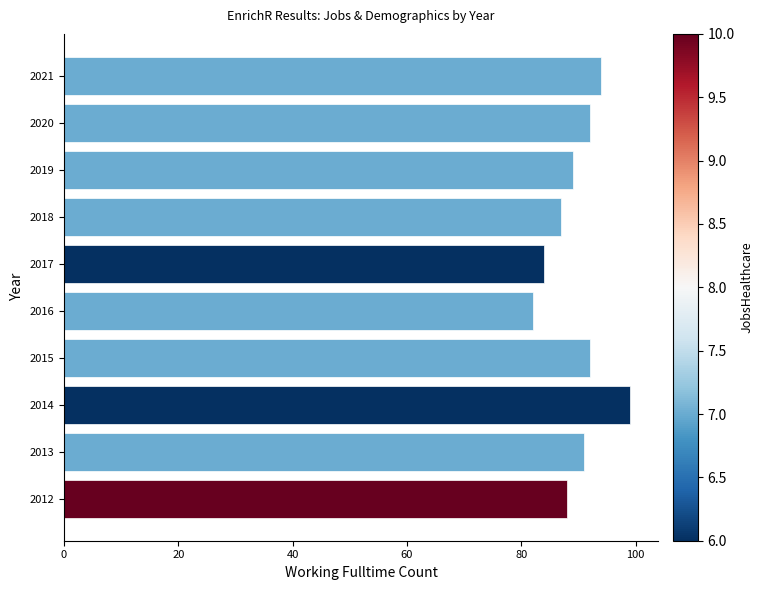

Reading bottom to top, transcribe all the data shown in this chart.

2012=88	2013=91	2014=99	2015=92	2016=82	2017=84	2018=87	2019=89	2020=92	2021=94